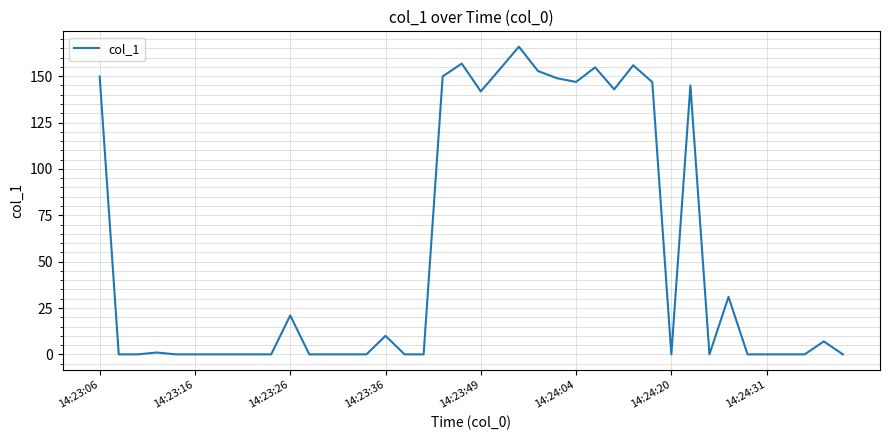

What is the greatest value displayed?

165.9